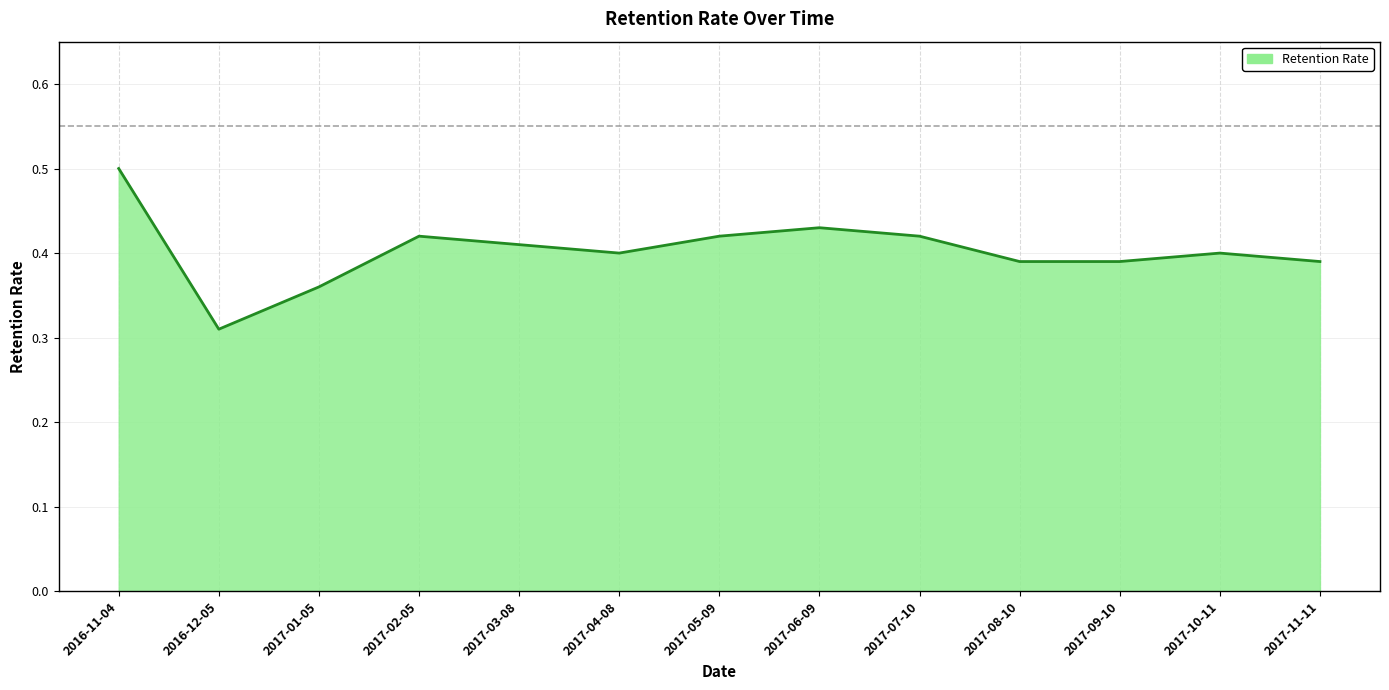

True or false: the data has more than 1 interior local peaks.

True